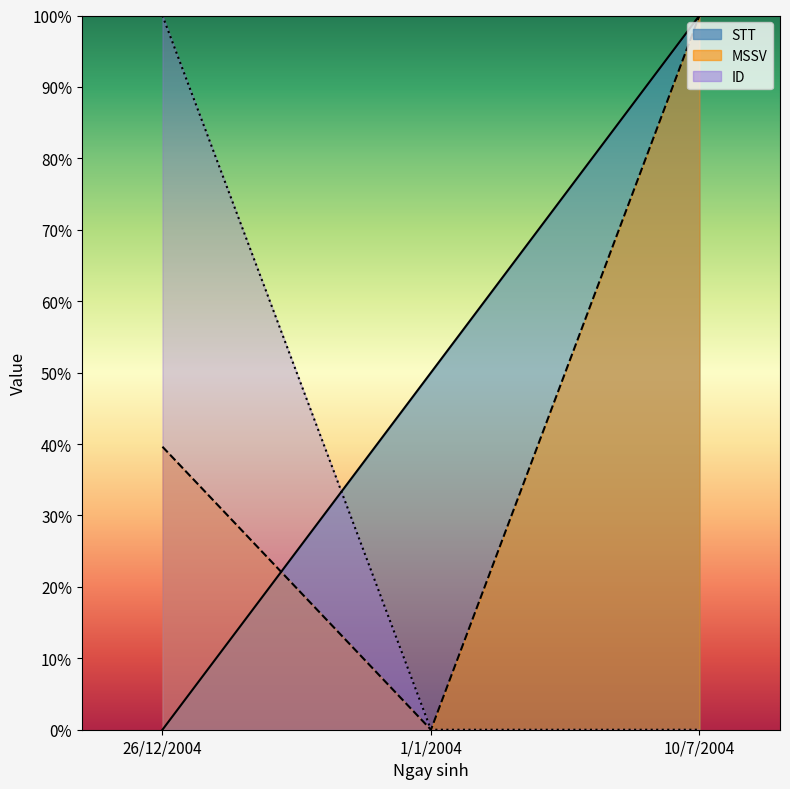

Is it true that MSSV equals 100.0 at 10/7/2004?

True